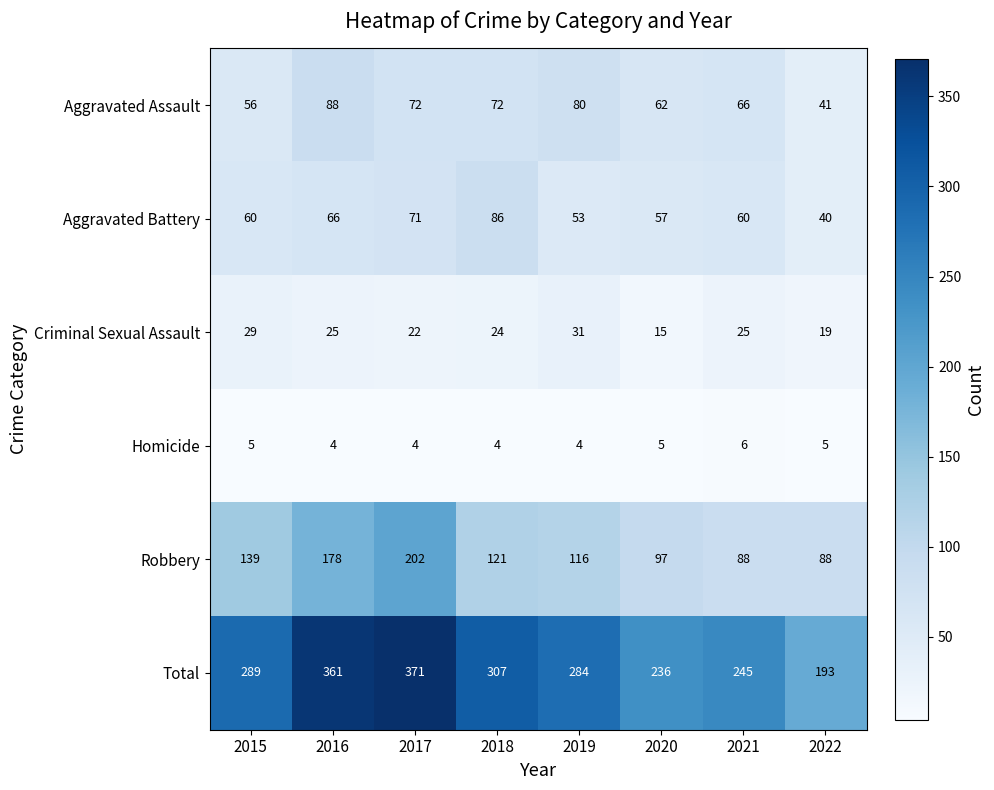

At which category is the sum across all series the highest?

2017